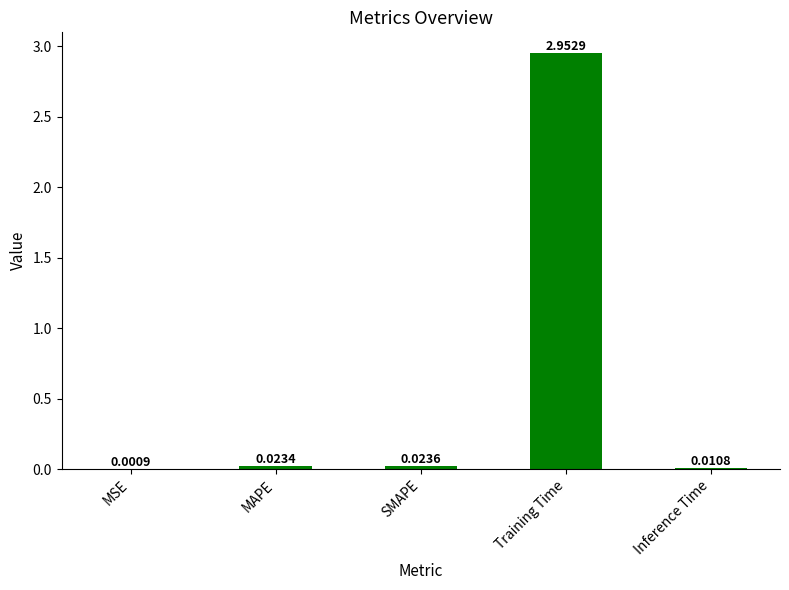

Between MAPE and Inference Time, which is larger?

MAPE